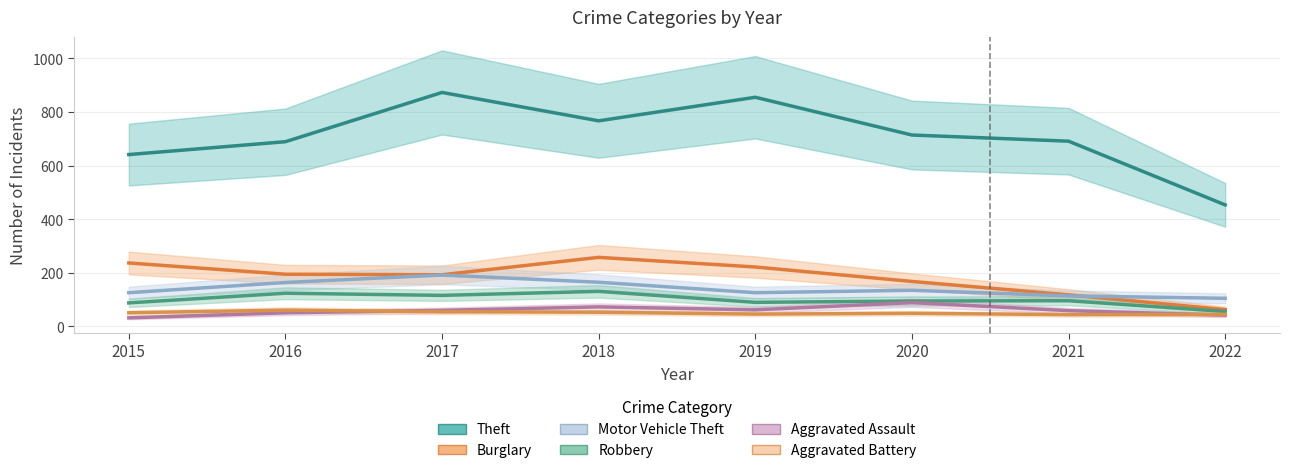

Count the number of categories in the chart.

8